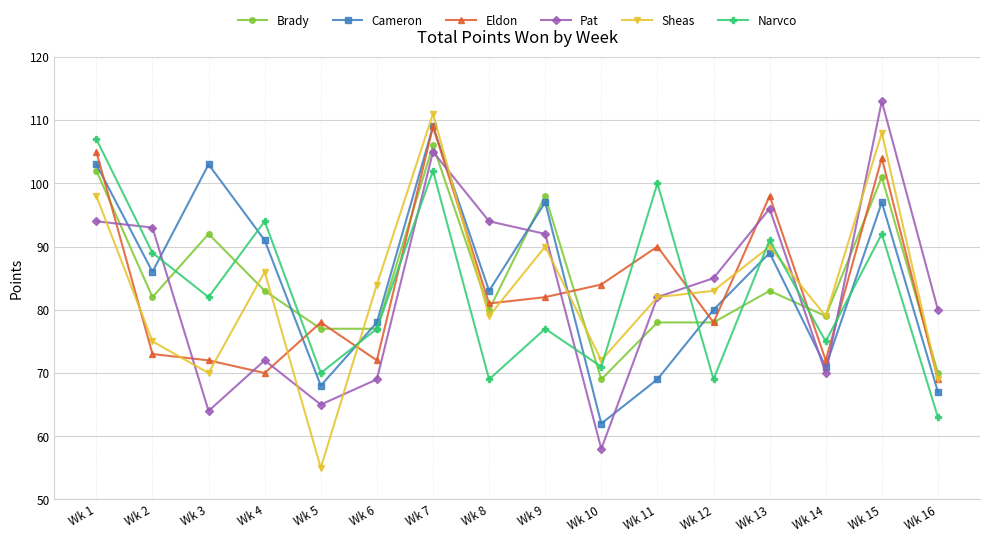

Reading left to right, transcribe all the data shown in this chart.

Brady: Wk 1=102	Wk 2=82	Wk 3=92	Wk 4=83	Wk 5=77	Wk 6=77	Wk 7=106	Wk 8=80	Wk 9=98	Wk 10=69	Wk 11=78	Wk 12=78	Wk 13=83	Wk 14=79	Wk 15=101	Wk 16=70
Cameron: Wk 1=103	Wk 2=86	Wk 3=103	Wk 4=91	Wk 5=68	Wk 6=78	Wk 7=109	Wk 8=83	Wk 9=97	Wk 10=62	Wk 11=69	Wk 12=80	Wk 13=89	Wk 14=71	Wk 15=97	Wk 16=67
Eldon: Wk 1=105	Wk 2=73	Wk 3=72	Wk 4=70	Wk 5=78	Wk 6=72	Wk 7=109	Wk 8=81	Wk 9=82	Wk 10=84	Wk 11=90	Wk 12=78	Wk 13=98	Wk 14=72	Wk 15=104	Wk 16=69
Pat: Wk 1=94	Wk 2=93	Wk 3=64	Wk 4=72	Wk 5=65	Wk 6=69	Wk 7=105	Wk 8=94	Wk 9=92	Wk 10=58	Wk 11=82	Wk 12=85	Wk 13=96	Wk 14=70	Wk 15=113	Wk 16=80
Sheas: Wk 1=98	Wk 2=75	Wk 3=70	Wk 4=86	Wk 5=55	Wk 6=84	Wk 7=111	Wk 8=79	Wk 9=90	Wk 10=72	Wk 11=82	Wk 12=83	Wk 13=90	Wk 14=79	Wk 15=108	Wk 16=69
Narvco: Wk 1=107	Wk 2=89	Wk 3=82	Wk 4=94	Wk 5=70	Wk 6=77	Wk 7=102	Wk 8=69	Wk 9=77	Wk 10=71	Wk 11=100	Wk 12=69	Wk 13=91	Wk 14=75	Wk 15=92	Wk 16=63